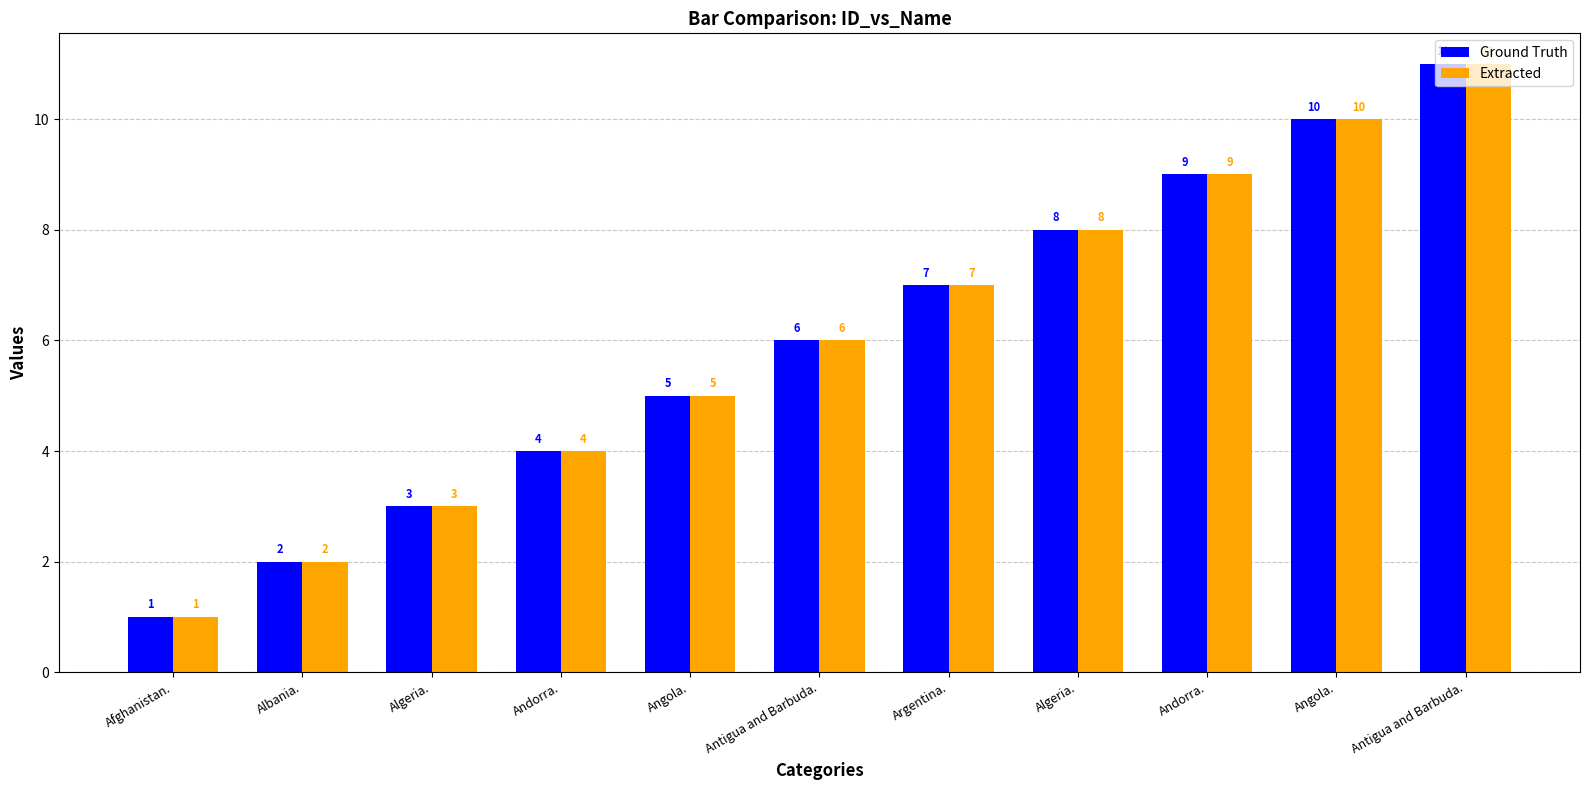

Which category has the lowest value in the Ground Truth series?

Afghanistan.